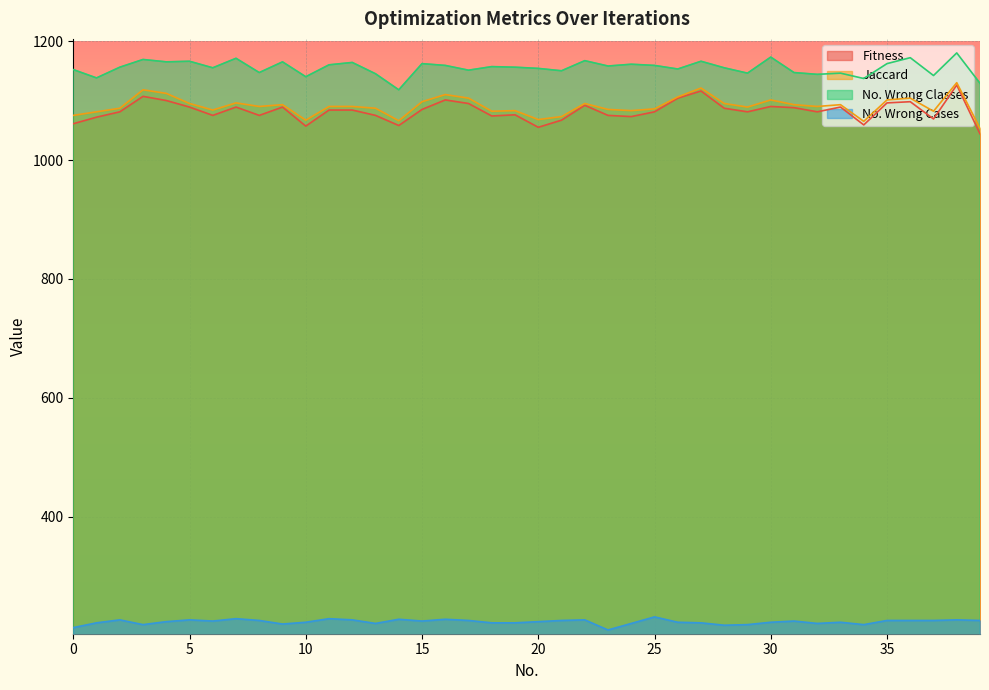

What is the difference between the highest and lowest values at 8?

921